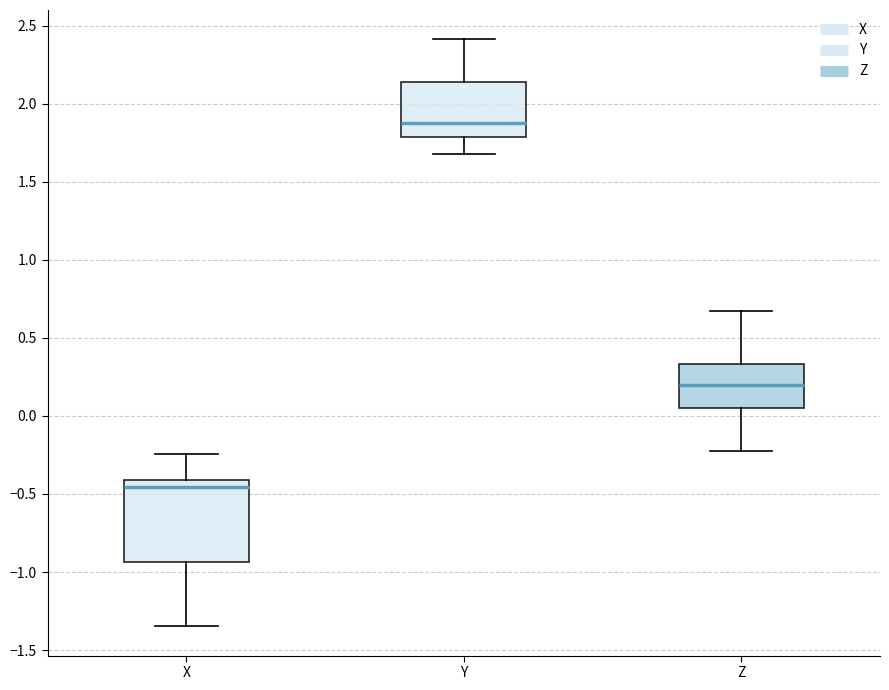

Comparing the boxes themselves (not the whiskers), which one is the tallest?

X